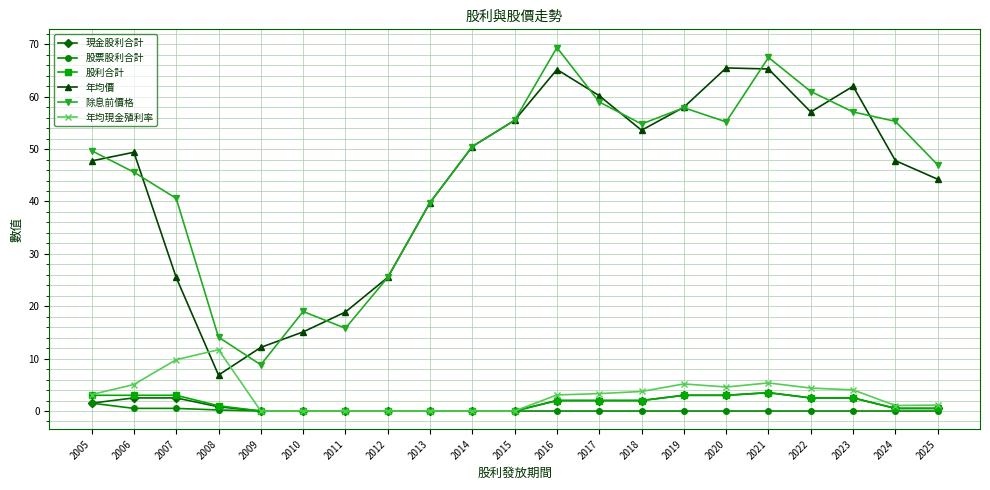

What is the sum of all 現金股利合計 values?

28.8